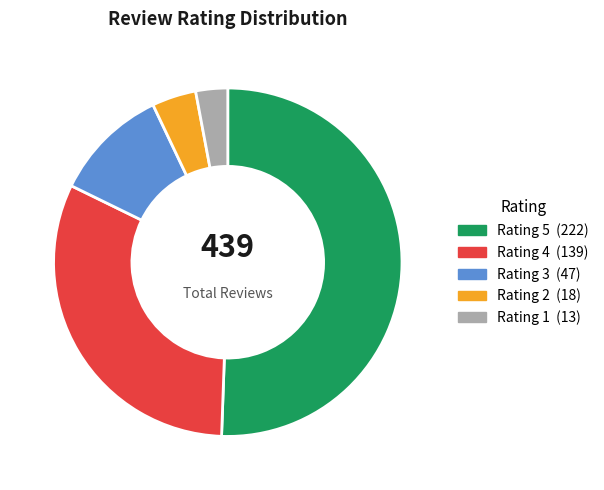

How many slices are in this pie chart?

5